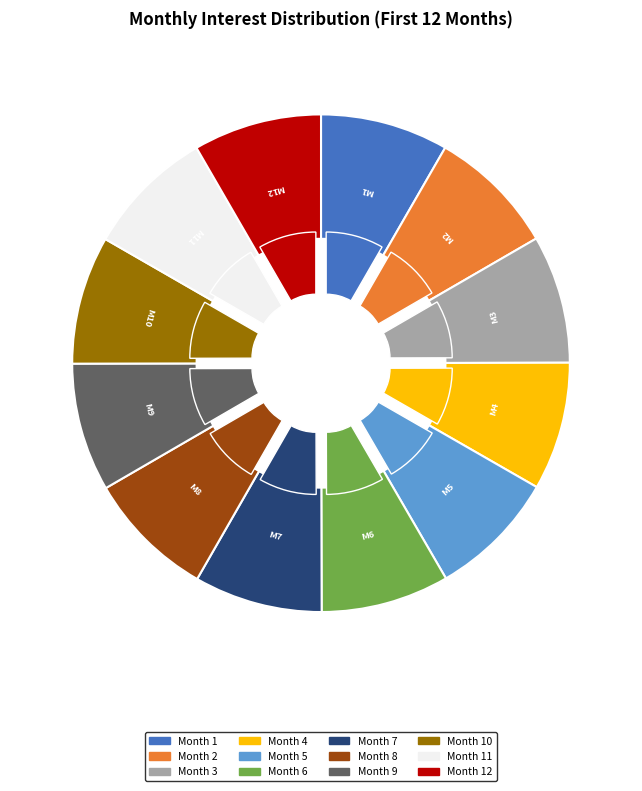

Is there any slice that represents more than half of the pie?

No